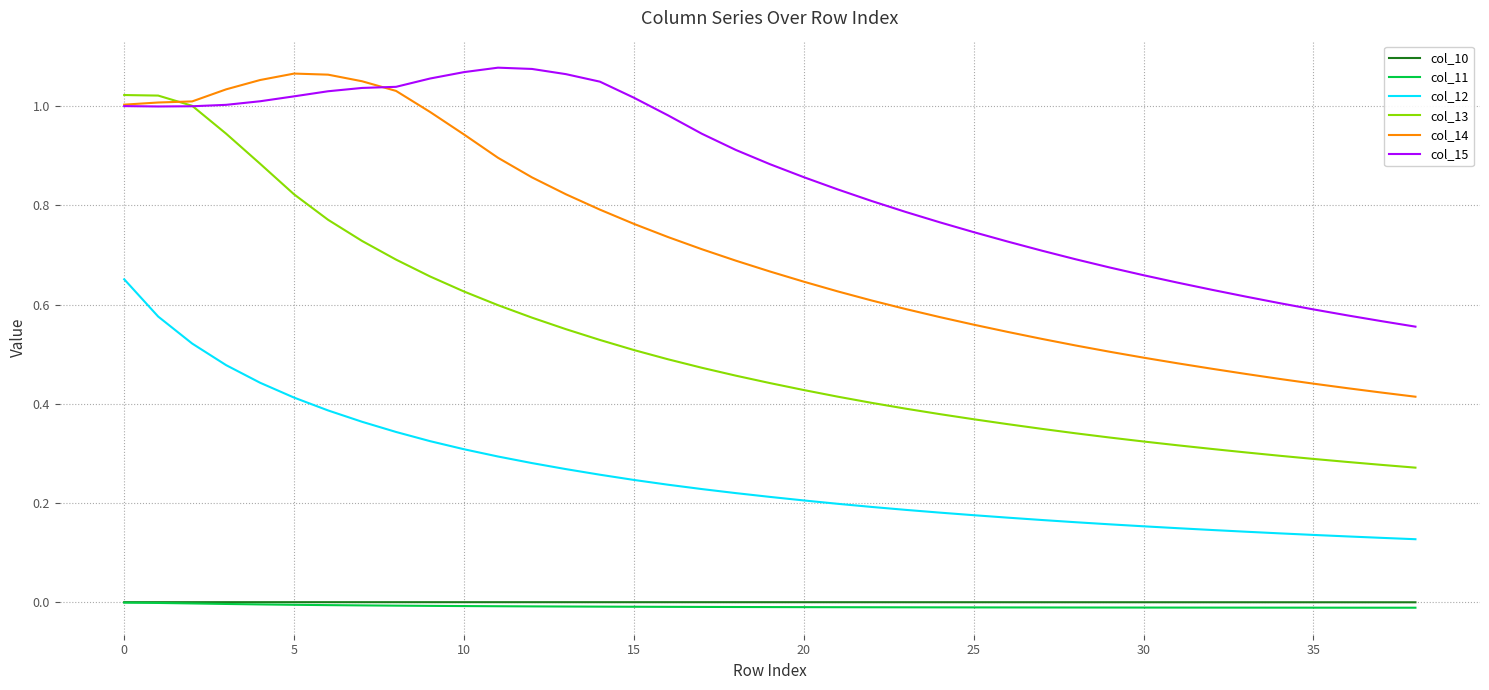

Which series has the largest total across all categories?

col_15